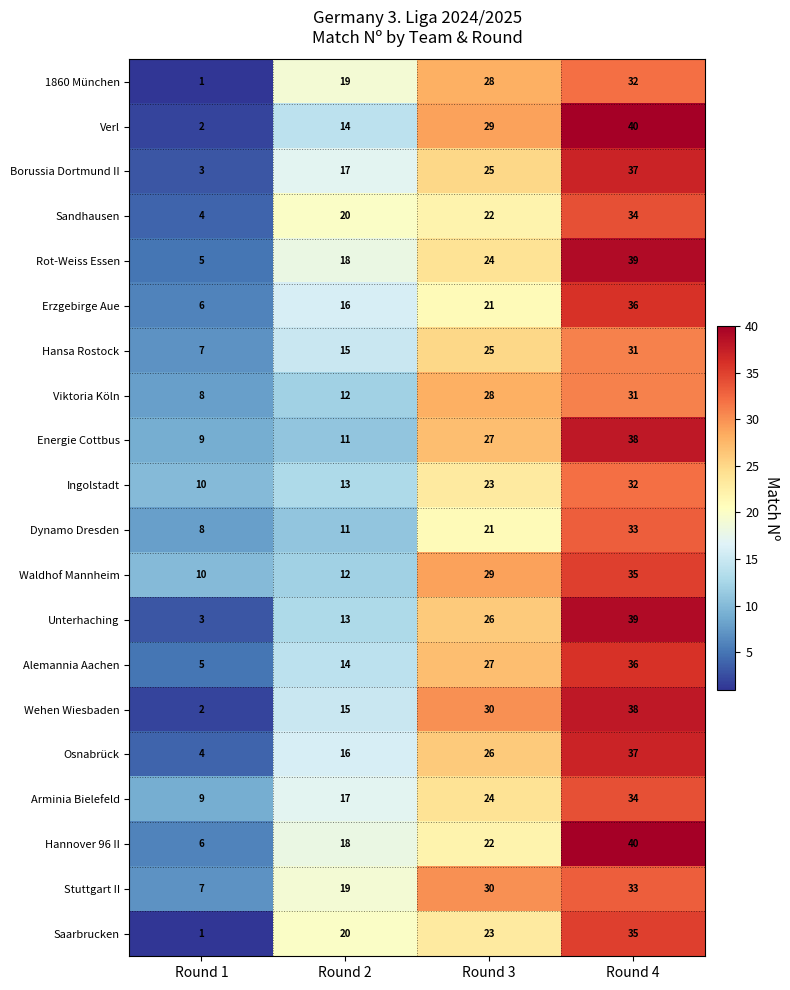

The value of Verl at Round 1 is 2. True or false?

True